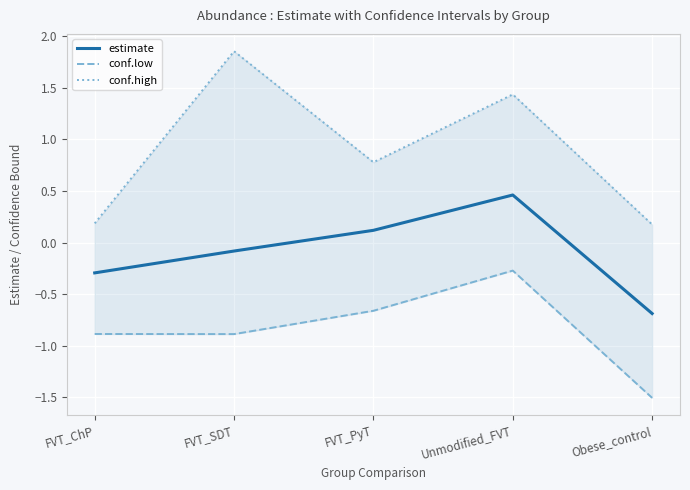

What are all the series names shown in the legend?

estimate, conf.low, conf.high